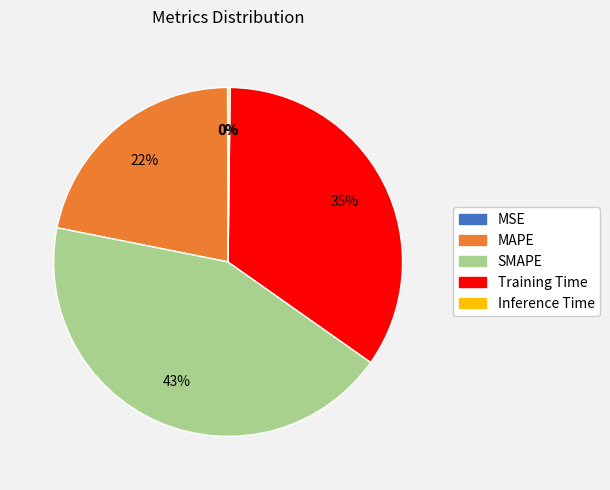

Approximately how many times larger is the value at MAPE compared to SMAPE?

0.5